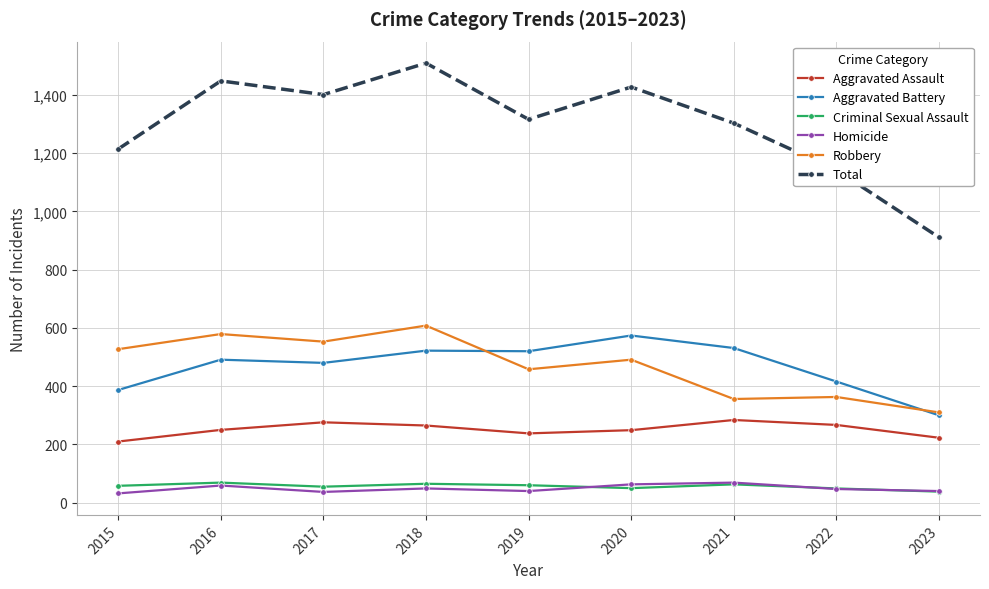

Which series has the largest range (max minus min)?

Total